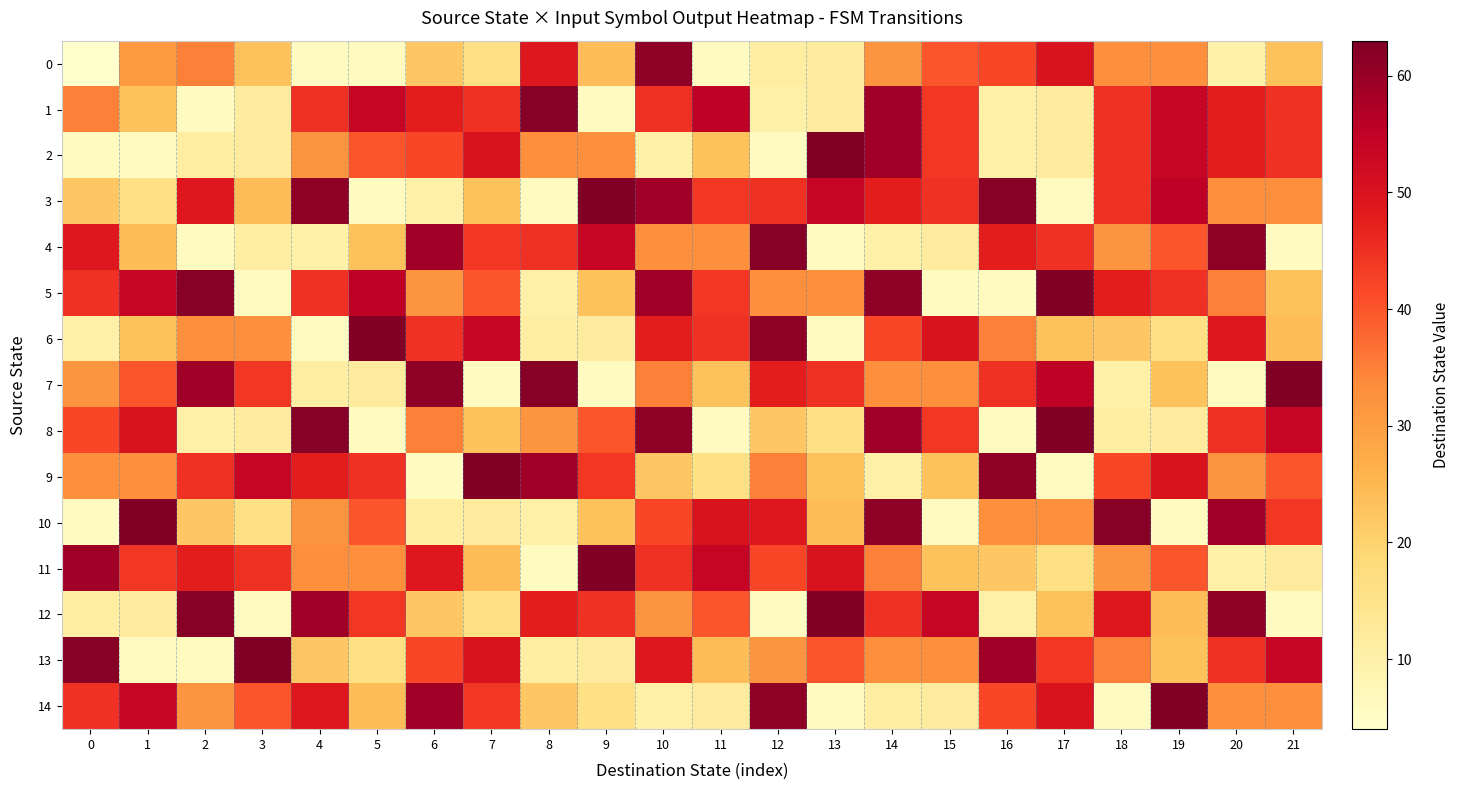

Reading right to left, what are all the values shown in this chart?

0: 21=23	20=10	19=33	18=33	17=50	16=42	15=40	14=32	13=12	12=11	11=6	10=61	9=24	8=49	7=16	6=22	5=6	4=6	3=23	2=35	1=31	0=4
1: 21=45	20=48	19=54	18=45	17=12	16=10	15=44	14=59	13=12	12=10	11=55	10=45	9=6	8=62	7=45	6=48	5=54	4=45	3=12	2=6	1=23	0=35
2: 21=45	20=48	19=54	18=45	17=12	16=10	15=44	14=59	13=63	12=6	11=23	10=10	9=33	8=33	7=50	6=42	5=40	4=32	3=12	2=11	1=6	0=6
3: 21=33	20=33	19=55	18=45	17=6	16=62	15=45	14=48	13=54	12=45	11=44	10=59	9=63	8=6	7=23	6=10	5=6	4=61	3=24	2=49	1=16	0=22
4: 21=6	20=61	19=40	18=32	17=45	16=48	15=12	14=10	13=6	12=62	11=33	10=33	9=54	8=45	7=44	6=59	5=23	4=10	3=11	2=6	1=24	0=49
5: 21=23	20=35	19=45	18=48	17=63	16=6	15=6	14=61	13=33	12=33	11=44	10=59	9=23	8=10	7=40	6=32	5=55	4=45	3=6	2=62	1=54	0=45
6: 21=24	20=49	19=16	18=22	17=23	16=35	15=50	14=42	13=6	12=61	11=45	10=48	9=12	8=11	7=54	6=45	5=63	4=6	3=33	2=33	1=23	0=10
7: 21=63	20=6	19=23	18=10	17=55	16=45	15=33	14=33	13=45	12=48	11=23	10=35	9=6	8=62	7=6	6=61	5=12	4=11	3=44	2=59	1=40	0=32
8: 21=54	20=45	19=12	18=11	17=63	16=6	15=44	14=59	13=16	12=22	11=6	10=61	9=40	8=32	7=23	6=35	5=6	4=62	3=12	2=10	1=50	0=42
9: 21=40	20=32	19=50	18=42	17=6	16=61	15=23	14=10	13=23	12=35	11=16	10=22	9=44	8=59	7=63	6=6	5=45	4=48	3=54	2=45	1=33	0=33
10: 21=44	20=59	19=6	18=62	17=33	16=33	15=6	14=61	13=24	12=49	11=50	10=42	9=23	8=10	7=12	6=11	5=40	4=32	3=16	2=22	1=63	0=6
11: 21=12	20=10	19=40	18=32	17=16	16=22	15=23	14=35	13=50	12=42	11=54	10=45	9=63	8=6	7=24	6=49	5=33	4=33	3=45	2=48	1=44	0=59
12: 21=6	20=61	19=24	18=49	17=23	16=10	15=54	14=45	13=63	12=6	11=40	10=32	9=45	8=48	7=16	6=22	5=44	4=59	3=6	2=62	1=12	0=11
13: 21=54	20=45	19=23	18=35	17=44	16=59	15=33	14=33	13=40	12=32	11=24	10=49	9=12	8=11	7=50	6=42	5=16	4=22	3=63	2=6	1=6	0=62
14: 21=33	20=33	19=63	18=6	17=50	16=42	15=12	14=11	13=6	12=61	11=12	10=10	9=16	8=22	7=44	6=59	5=24	4=49	3=40	2=32	1=54	0=45